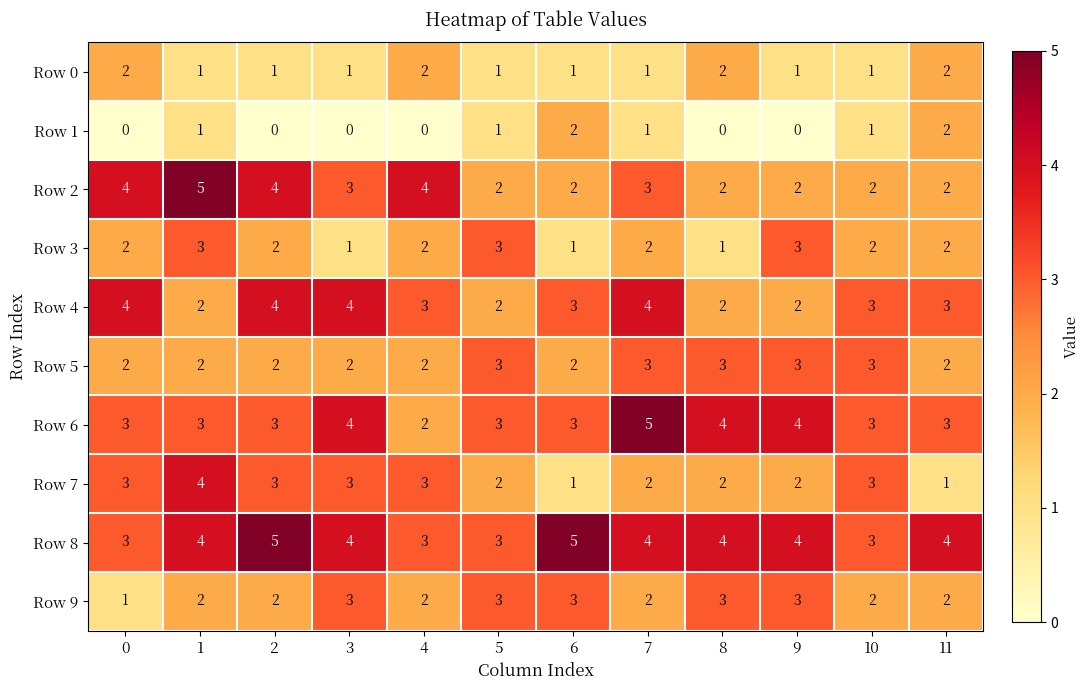

Read the Row 6 value at 8.

4